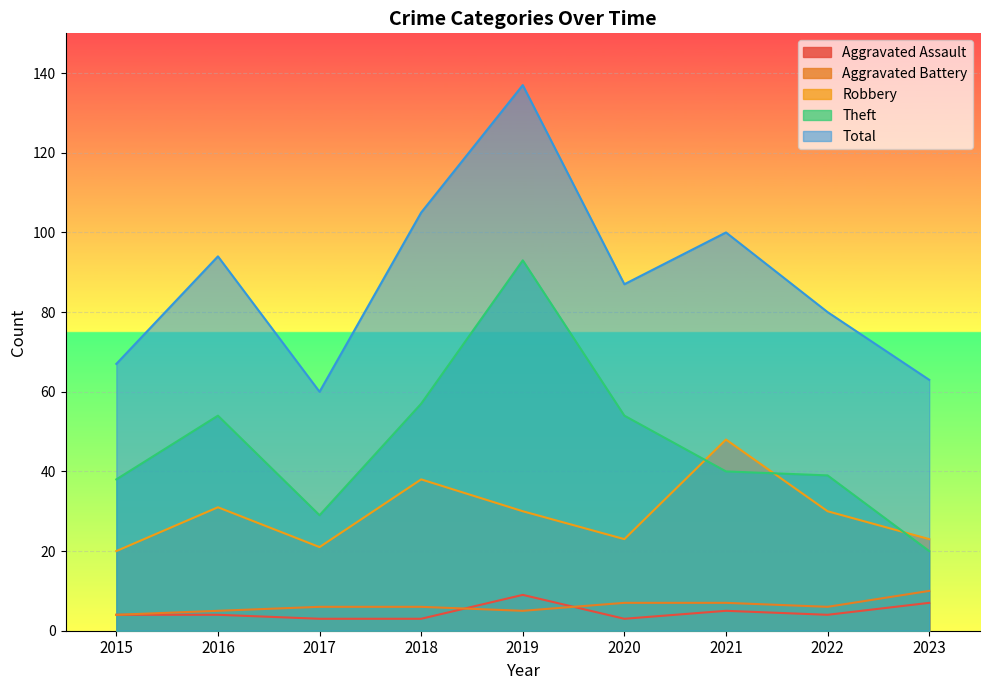

At which label does Aggravated Assault reach its peak?

2019